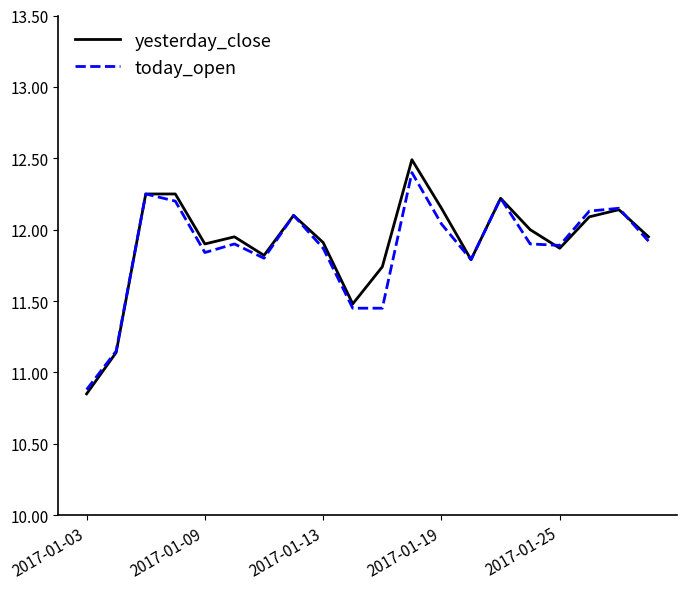

Count the number of data series in this chart.

2